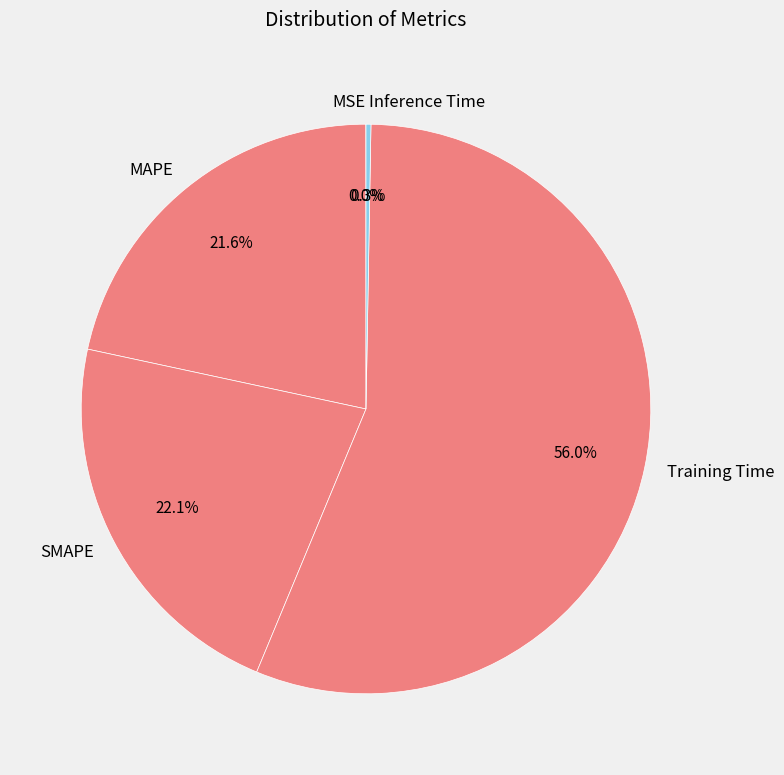

Which category has the biggest portion of the pie?

Training Time